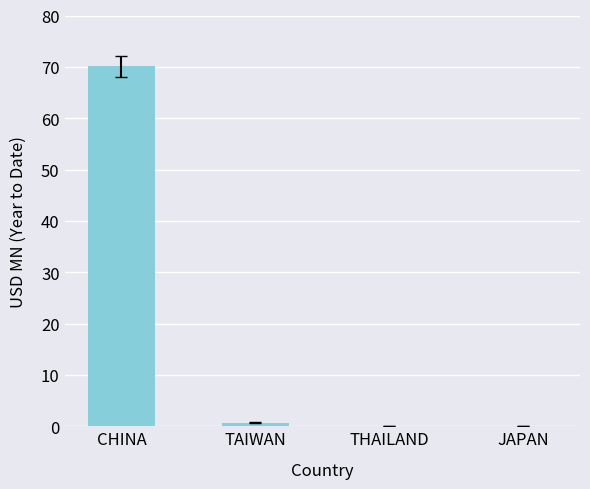

Which category has the highest value across all series?

CHINA